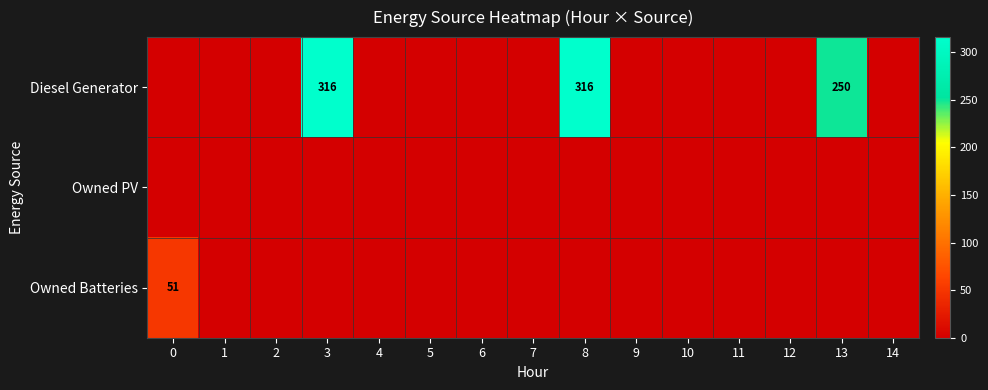

The Diesel Generator series shows 316 at 8. True or false?

True